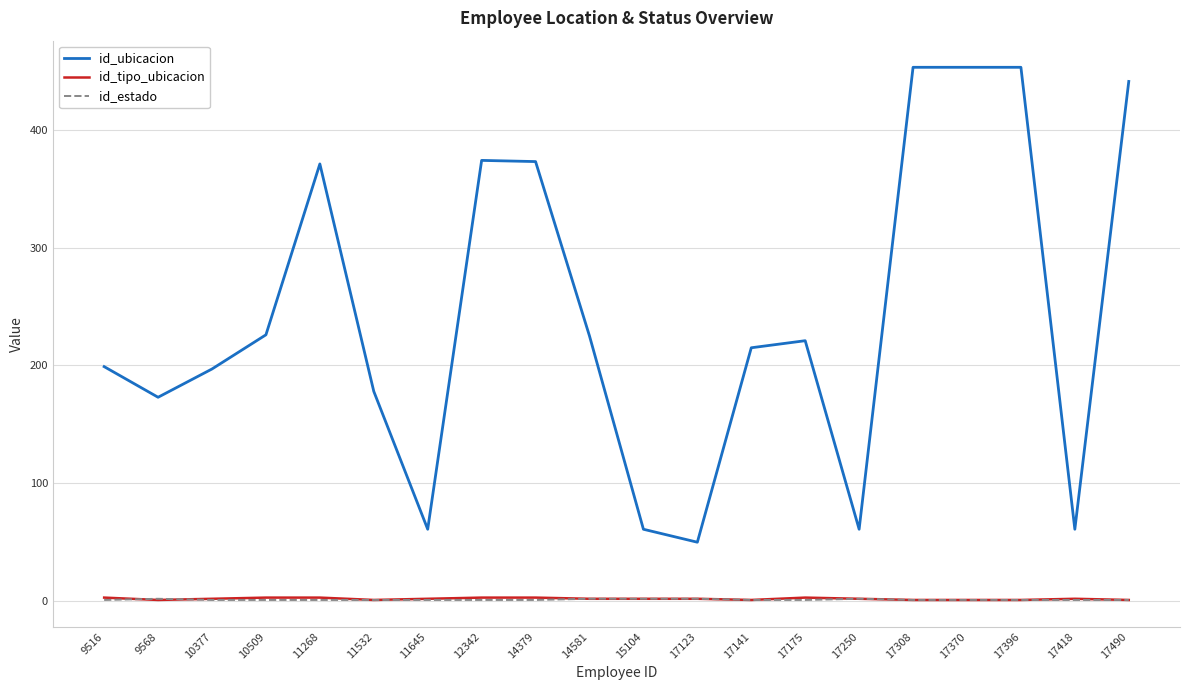

The id_tipo_ubicacion series shows 1 at 17308. True or false?

True